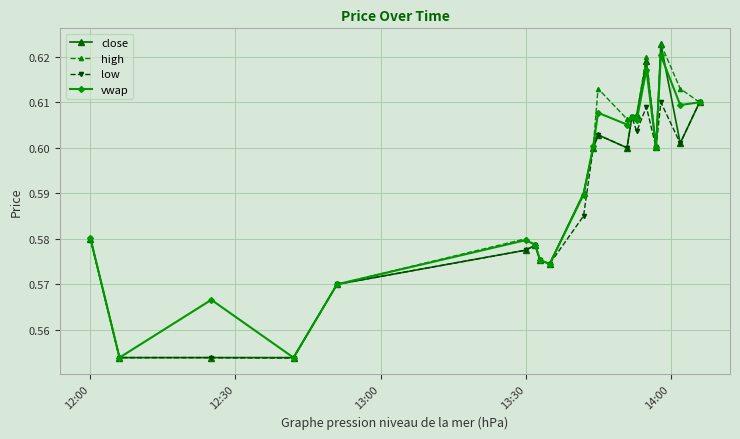

At how many categories does at least one series exceed 0?

20